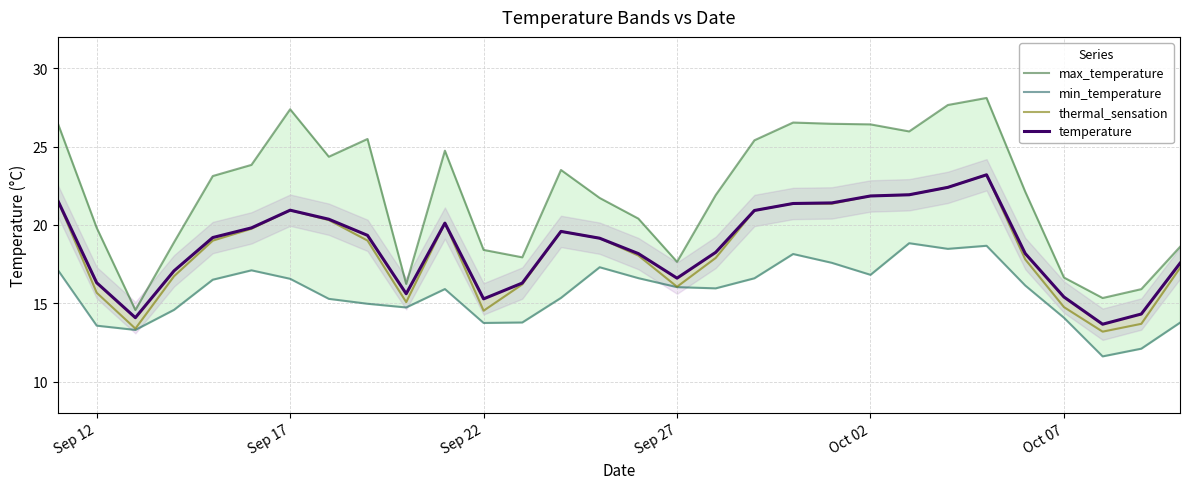

True or false: thermal_sensation and max_temperature intersect in this chart.

False